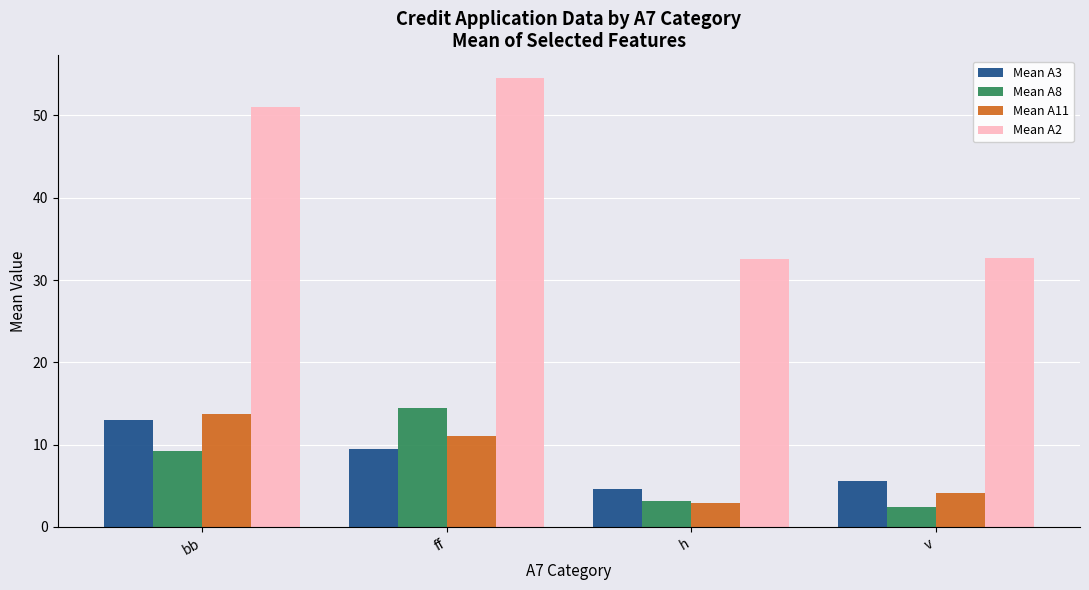

What is the value of the Mean A3 bar at the 1st from the left?

13.0